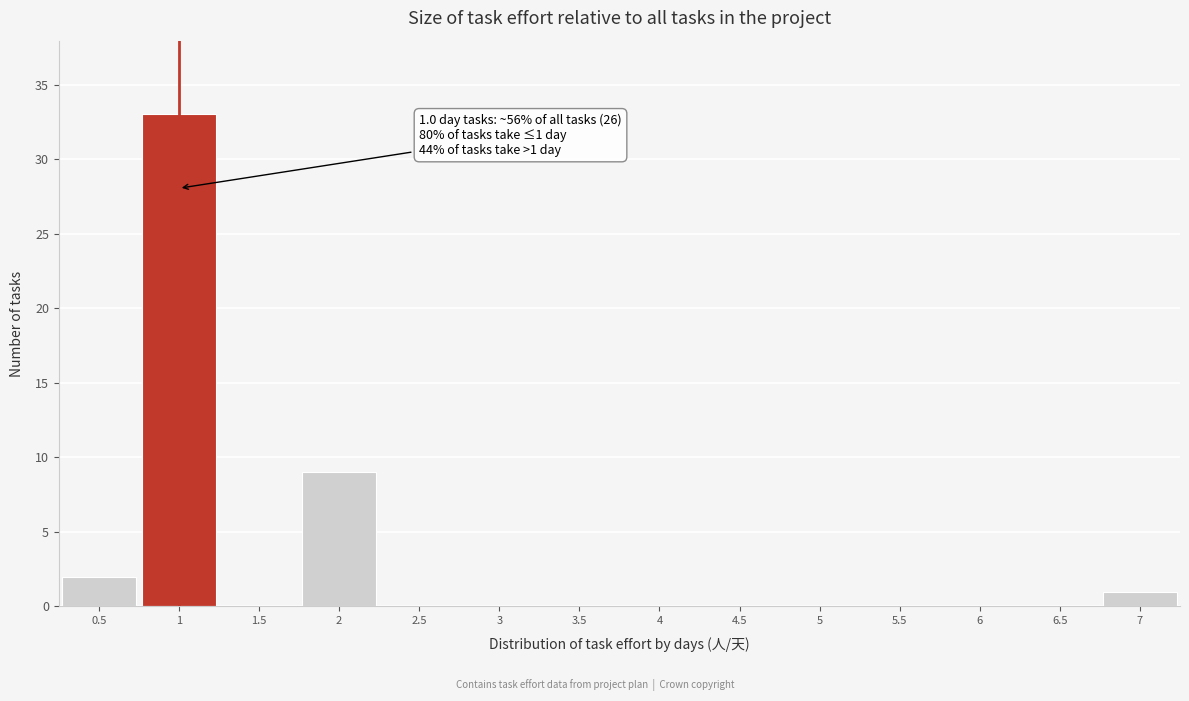

Over which range of the x-axis is the bar tallest?

0.75 to 1.25